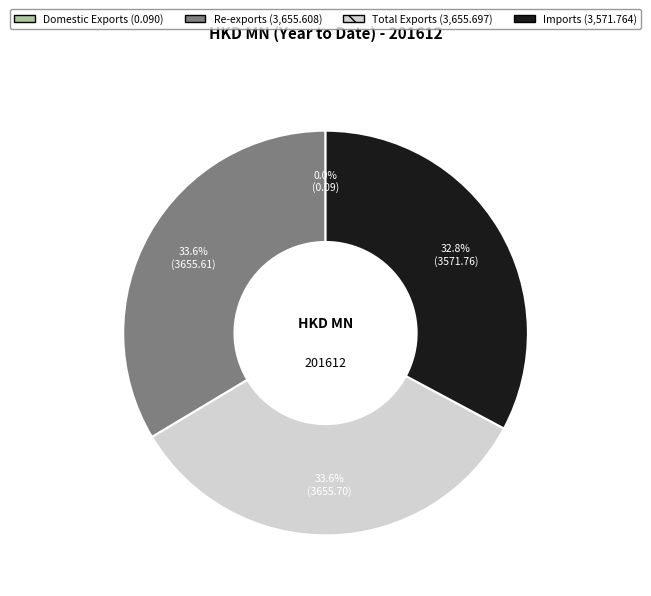

What is the ratio of the value at Re-exports to the value at Total Exports?

1.0